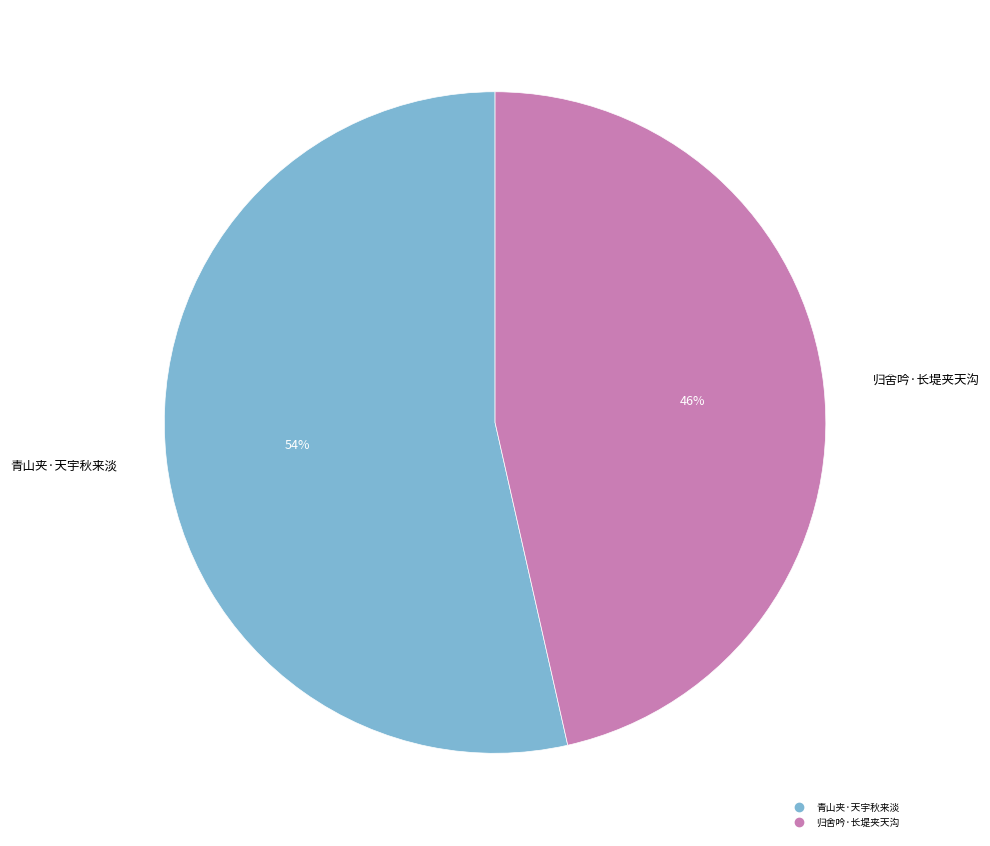

To the nearest percent, what is the combined percentage of 归舍吟·长堤夹天沟 and 青山夹·天宇秋来淡?

100%